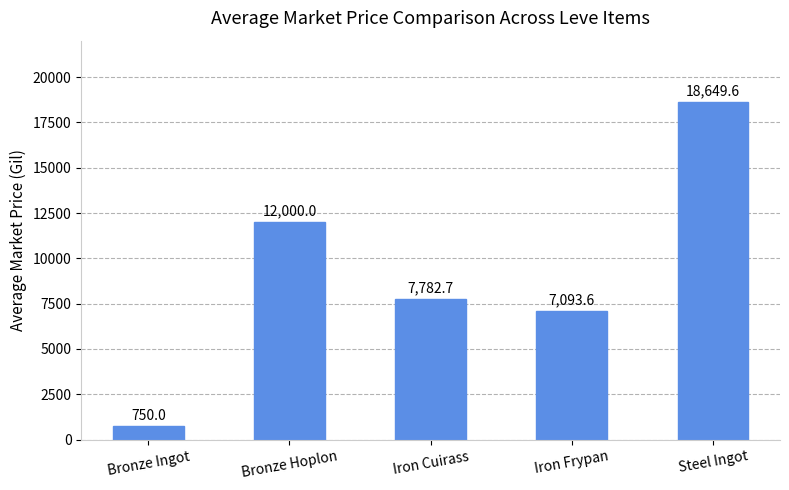

Which has a higher value, Iron Cuirass or Iron Frypan?

Iron Cuirass